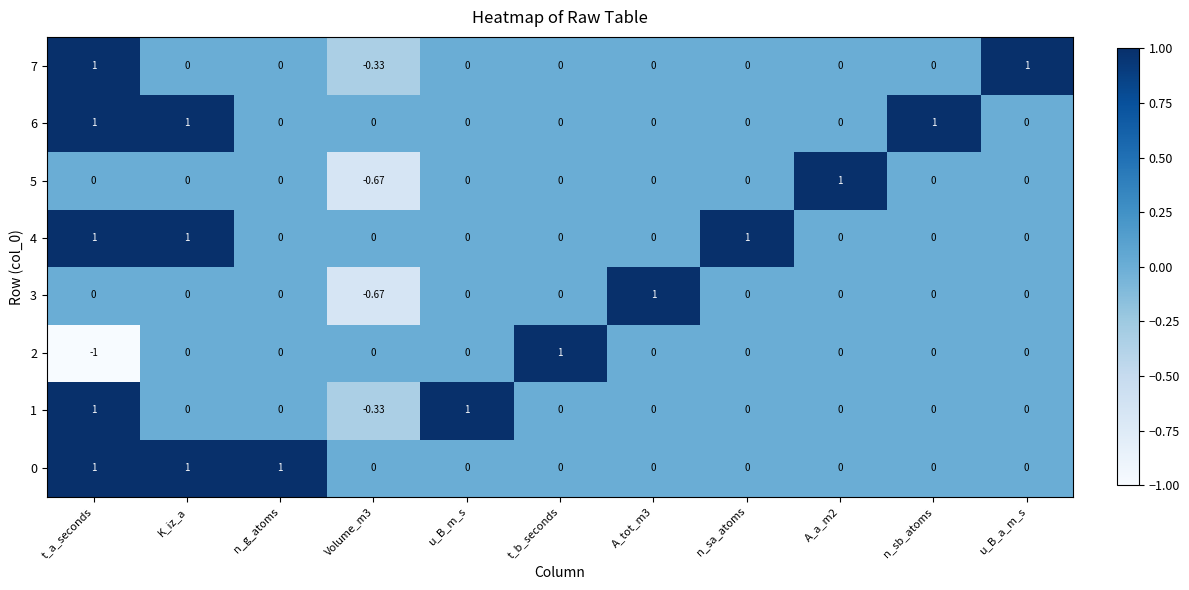

Which category has the highest value in the 2 series?

t_b_seconds